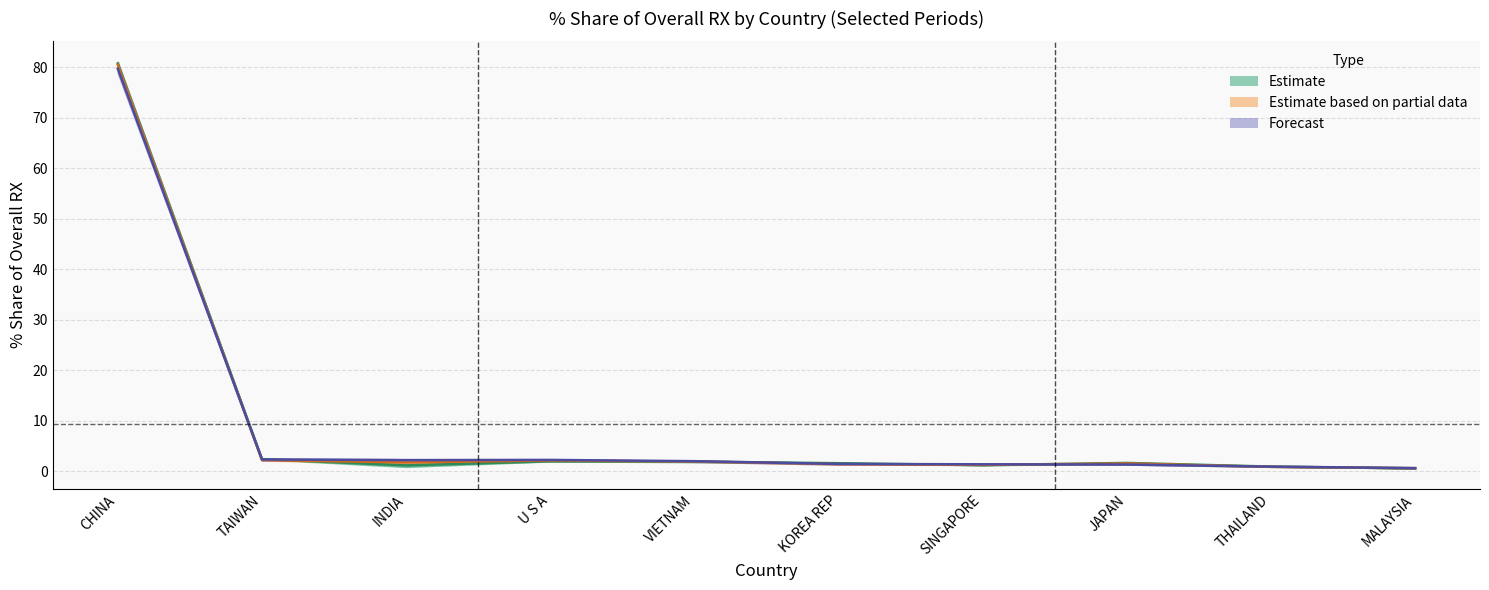

What is the maximum value shown in the chart?

80.8